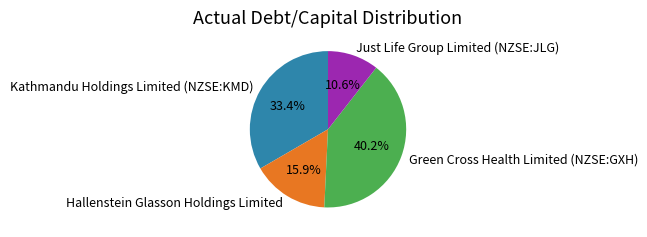

To the nearest percent, what percentage of the pie is Hallenstein Glasson Holdings Limited?

16%